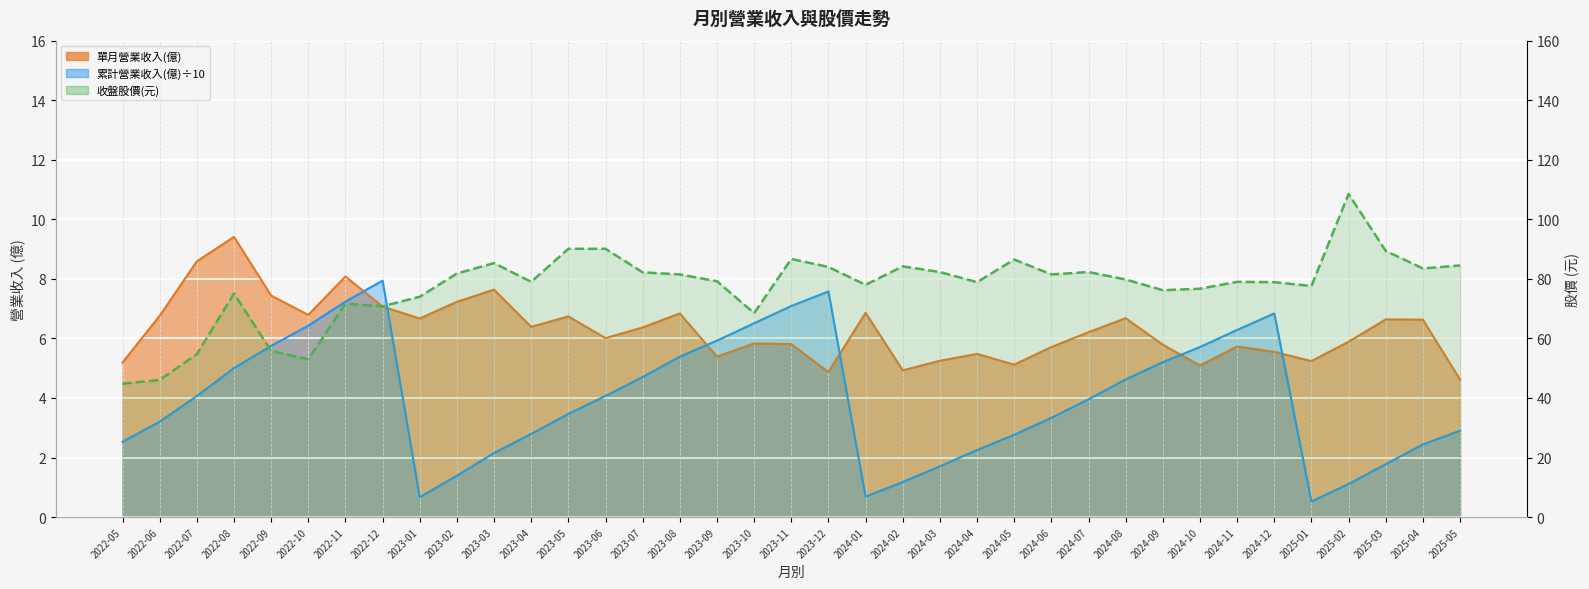

Where is 單月營業收入(億) nearest to the value 7?

2022-12